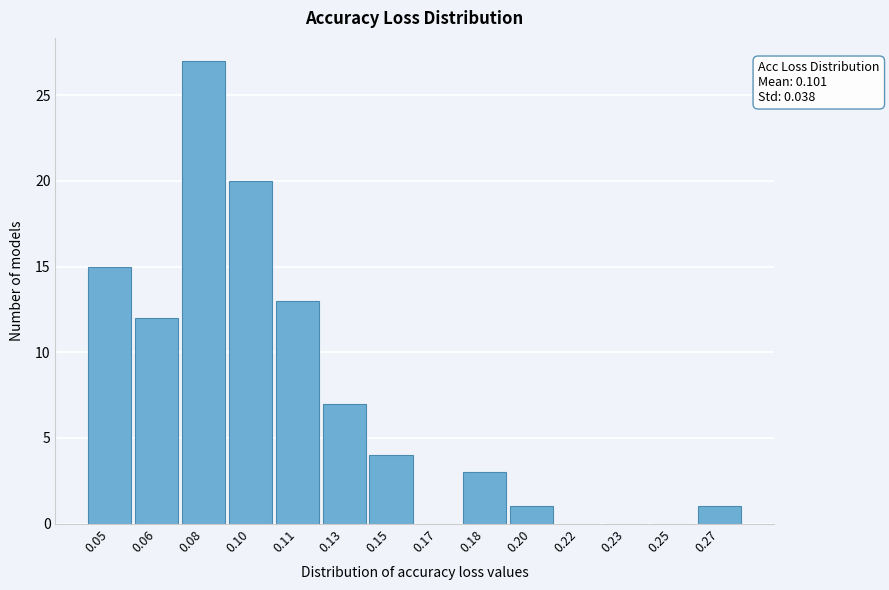

Reading left to right, extract all data points from this chart.

0.05=15	0.06=12	0.08=27	0.10=20	0.11=13	0.13=7	0.15=4	0.17=0	0.18=3	0.20=1	0.22=0	0.23=0	0.25=0	0.27=1